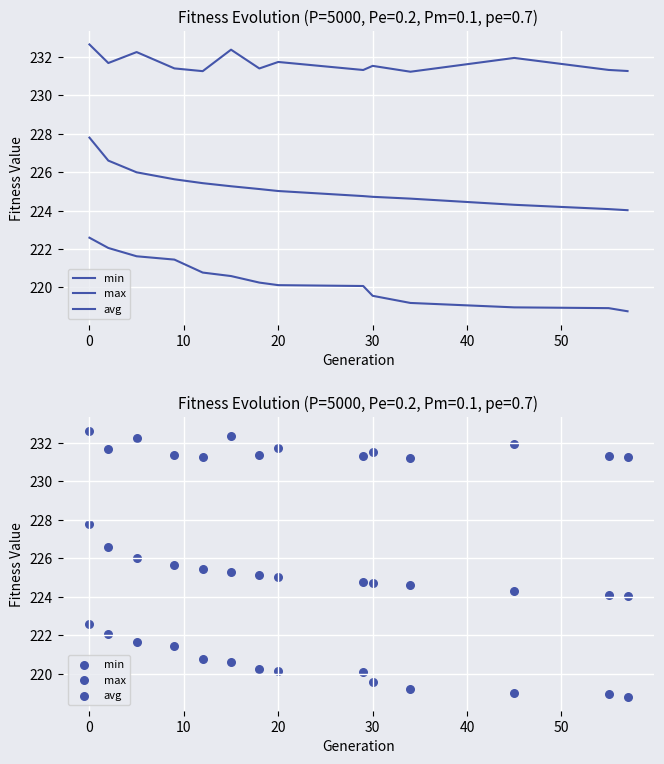

Which series has the largest total across all categories?

max